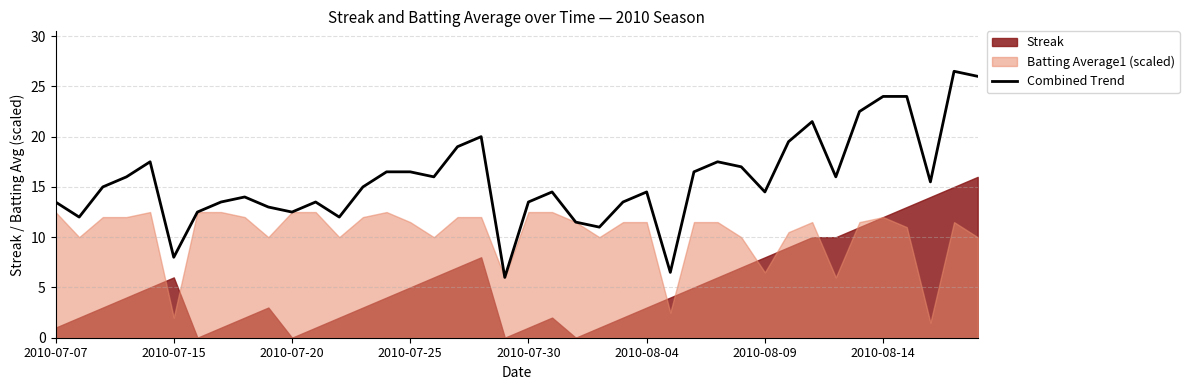

Is it true that Combined Trend equals 25.2 at 2010-08-04?

False